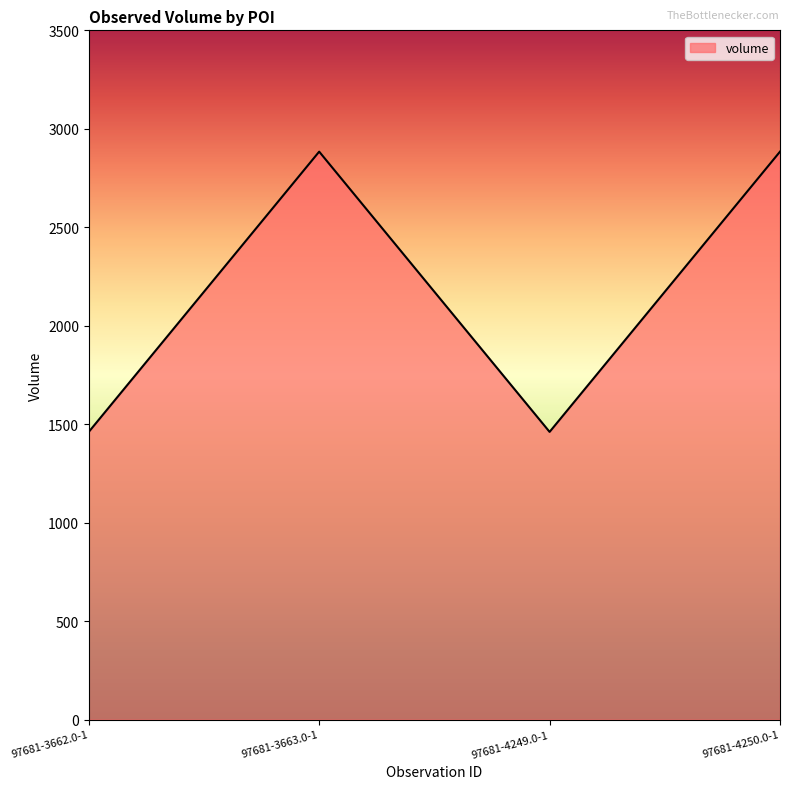

At which category does the data reach its first local peak?

97681-3663.0-1